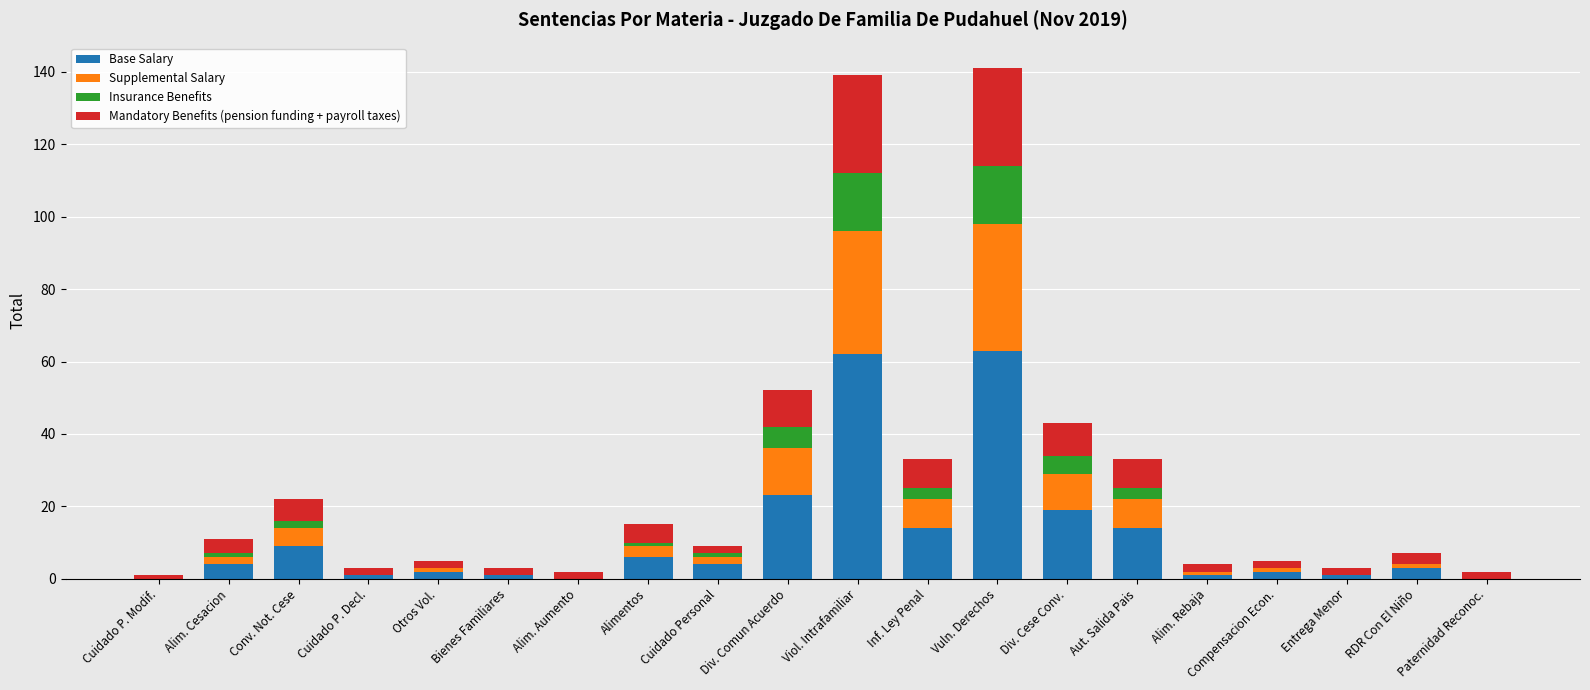

True or false: Base Salary has a value of 93 at Viol. Intrafamiliar.

False